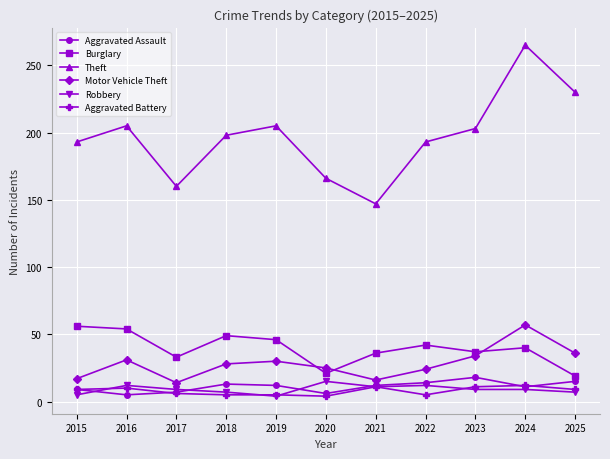

Is it true that Robbery equals 4 at 2019?

True